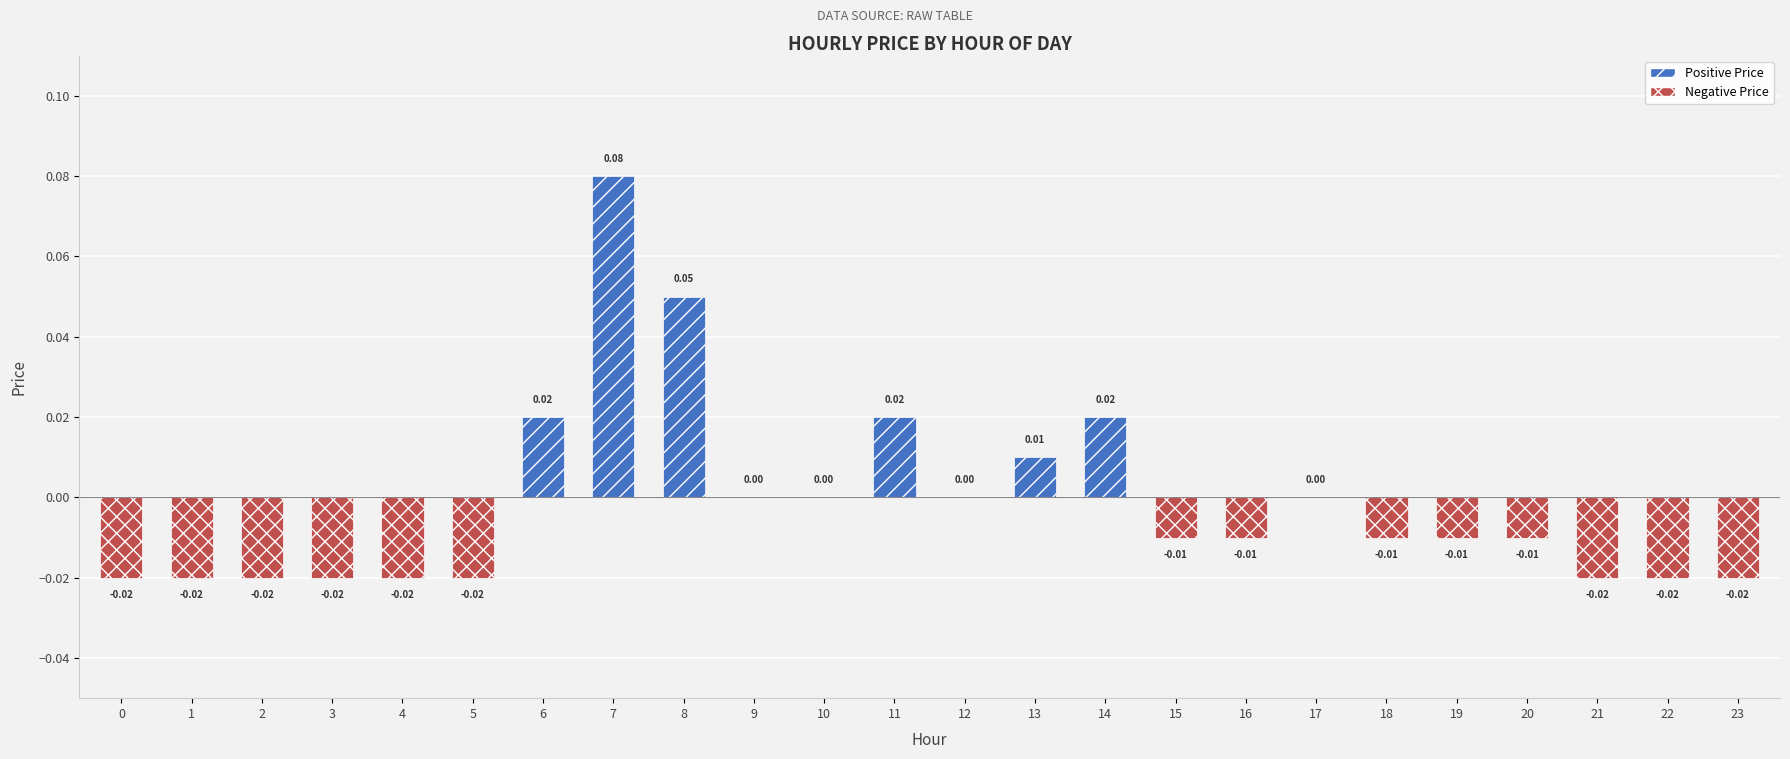

How many values in the Positive Price series exceed 0?

6